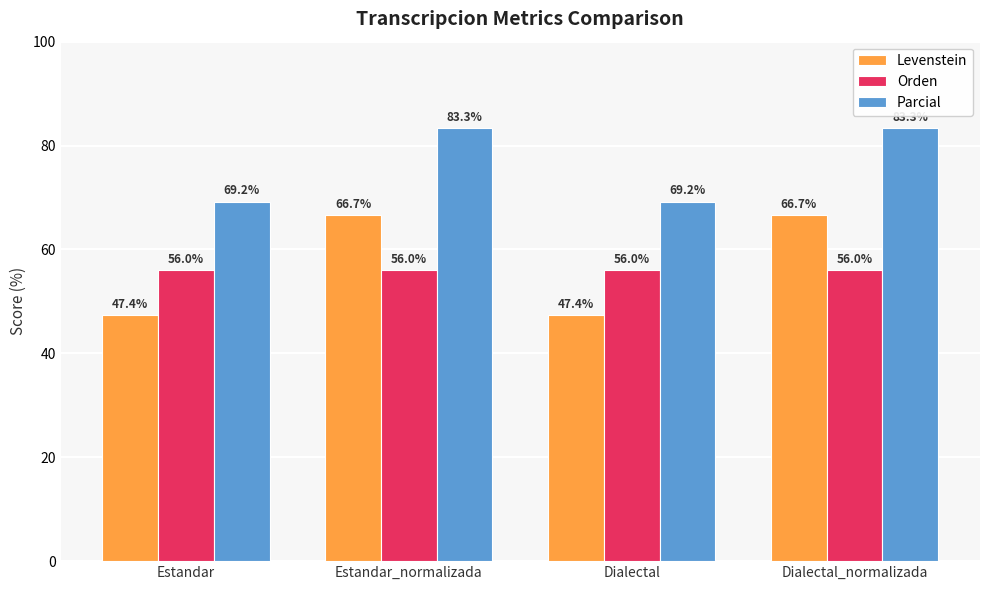

What is the label of the 1st bar from the right?

Dialectal_normalizada